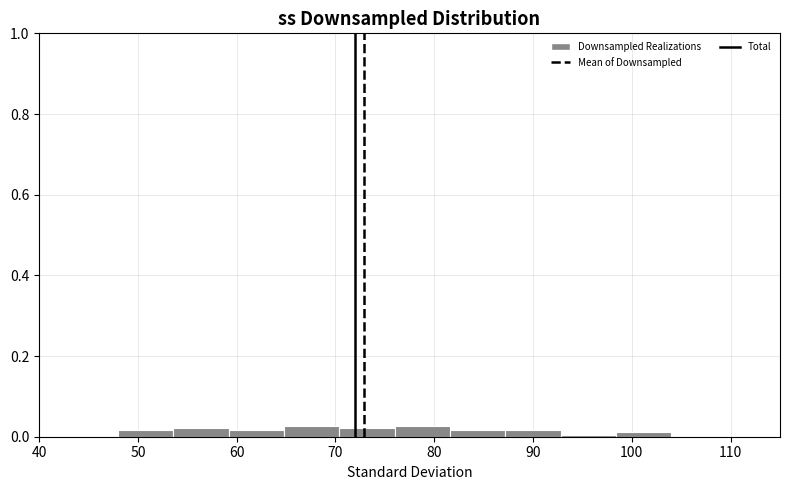

Reading left to right, transcribe this chart: for each bar, give the range it covers on the x-axis and its height. Neither the bar edges nor the heights are printed on the chart, so give them approximately, as read against the axes.

48.0 to 53.6: under 0.02
53.6 to 59.2: 0.02
59.2 to 64.8: under 0.02
64.8 to 70.4: 0.02
70.4 to 76.0: 0.02
76.0 to 81.6: 0.02
81.6 to 87.2: under 0.02
87.2 to 92.8: under 0.02
92.8 to 98.4: under 0.02
98.4 to 104.0: under 0.02